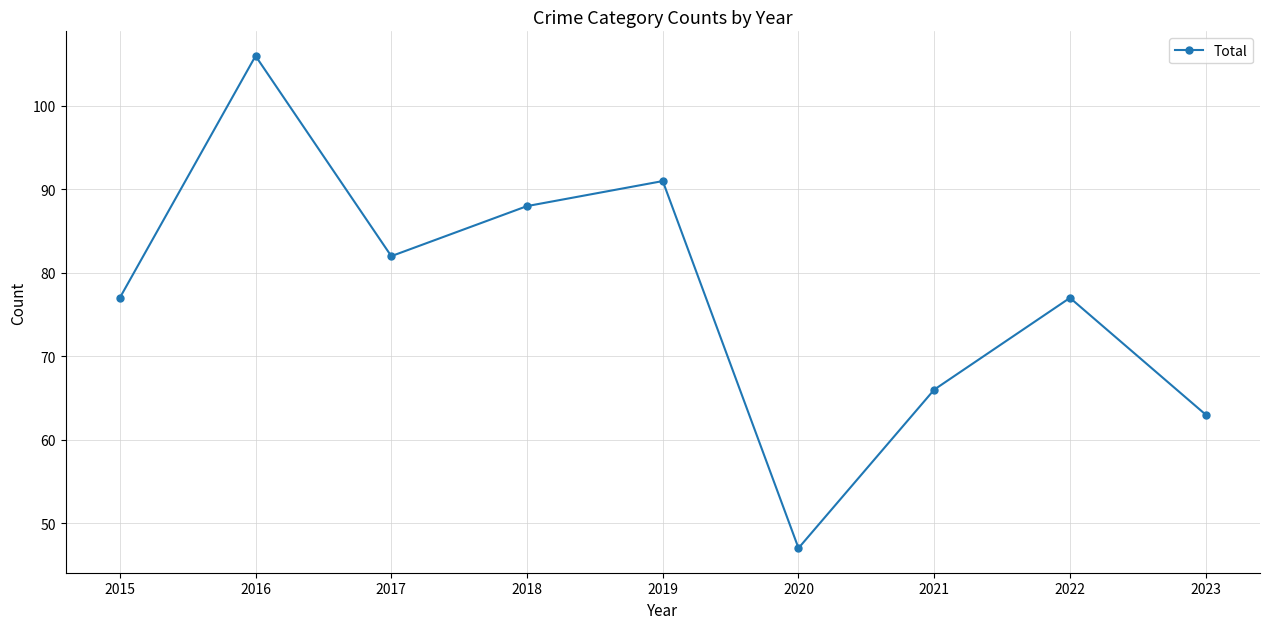

At which category does the data reach its first local valley?

2017